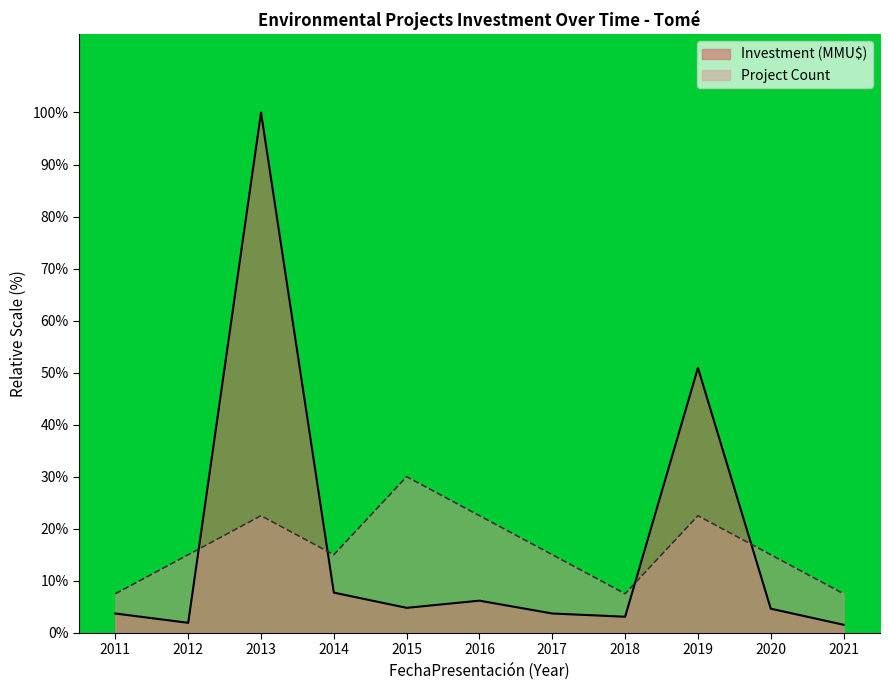

What is the spread (max minus min) of values at 2021?

6.0